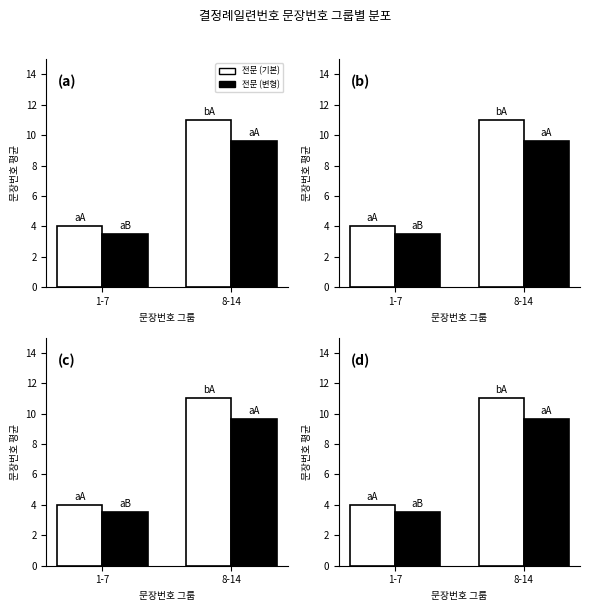

Reading left to right, transcribe all the data shown in this chart.

전문 (기본): 1-7=4.0	8-14=11.0
전문 (변형): 1-7=3.5	8-14=9.6